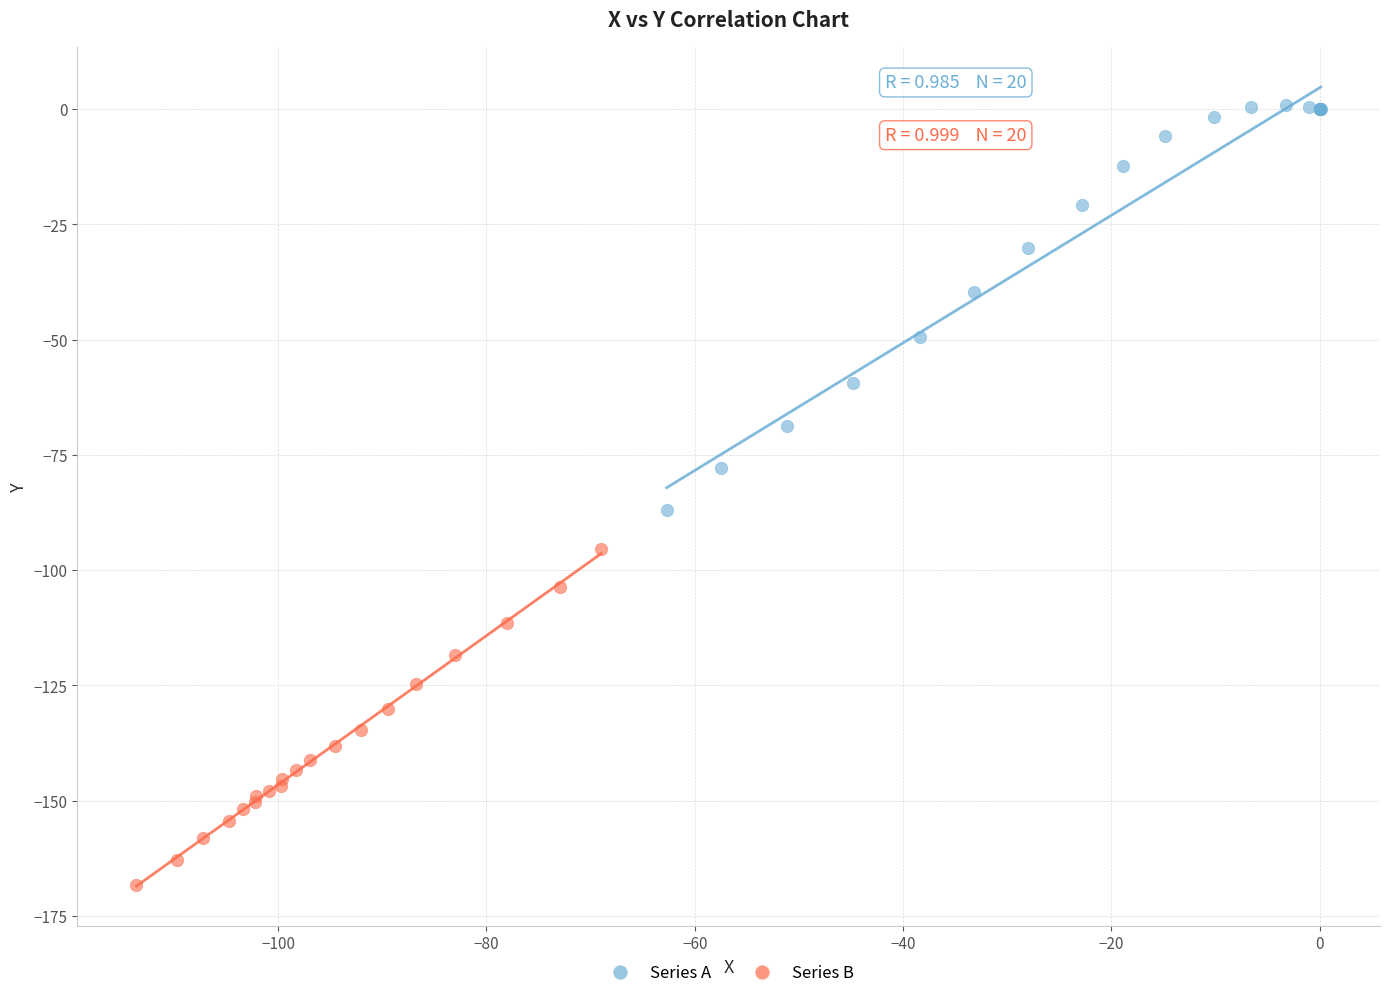

Which series has the widest spread of Y values?

Series A